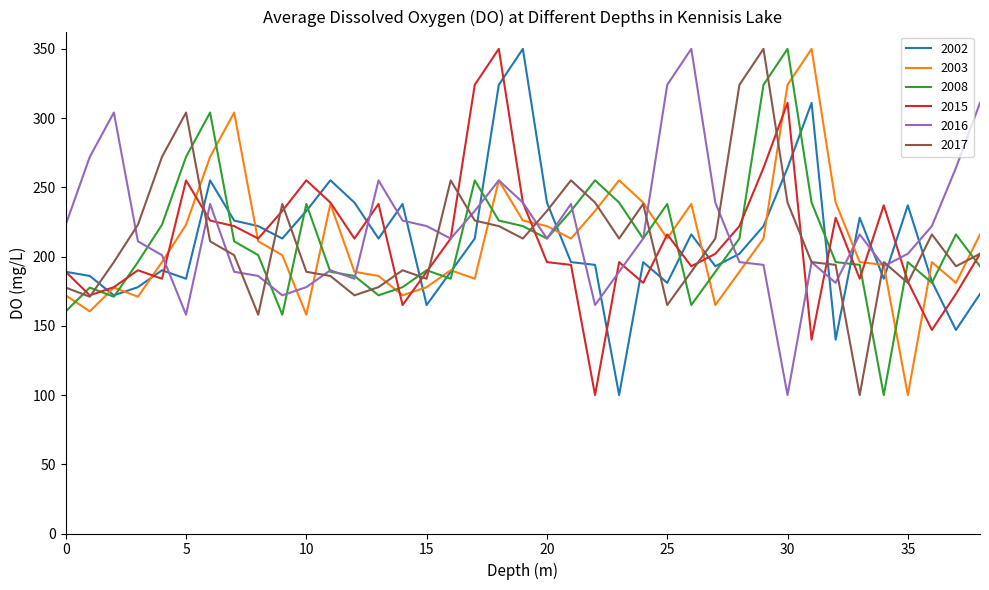

What is the highest value of the 2003 series?

350.0